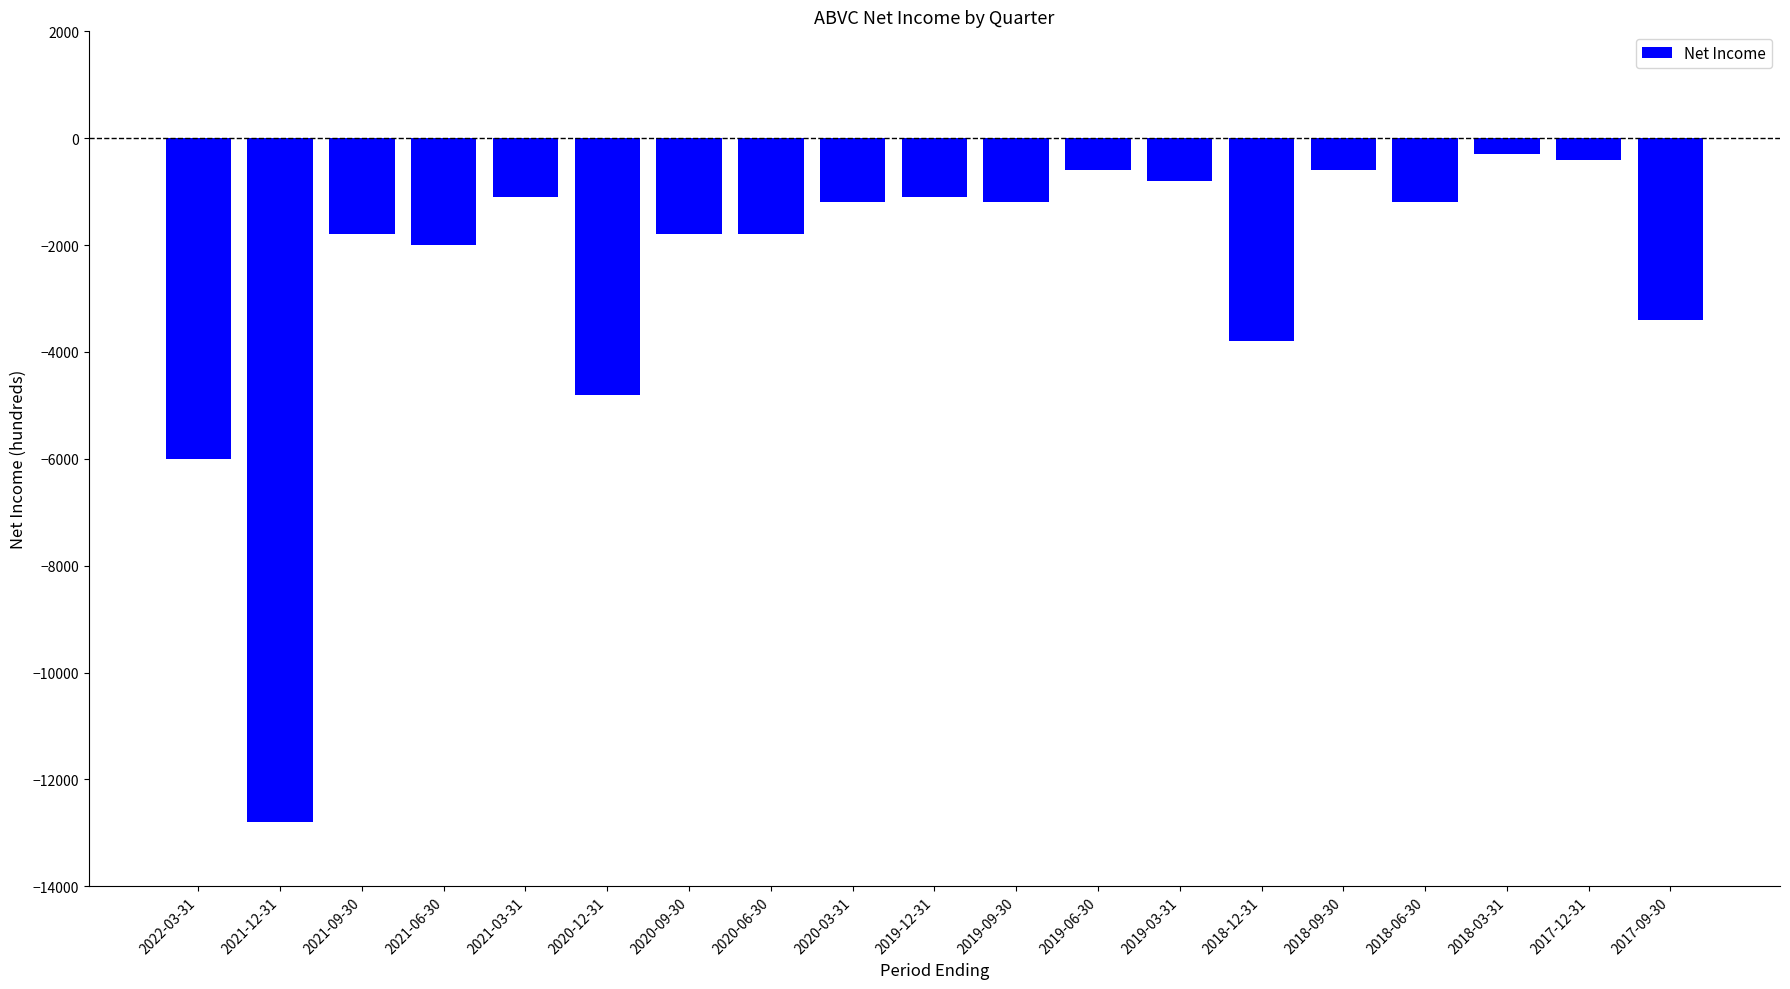

Reading left to right, transcribe all the data shown in this chart.

2022-03-31=-6000	2021-12-31=-12800	2021-09-30=-1800	2021-06-30=-2000	2021-03-31=-1100	2020-12-31=-4800	2020-09-30=-1800	2020-06-30=-1800	2020-03-31=-1200	2019-12-31=-1100	2019-09-30=-1200	2019-06-30=-600	2019-03-31=-800	2018-12-31=-3800	2018-09-30=-600	2018-06-30=-1200	2018-03-31=-300	2017-12-31=-400	2017-09-30=-3400